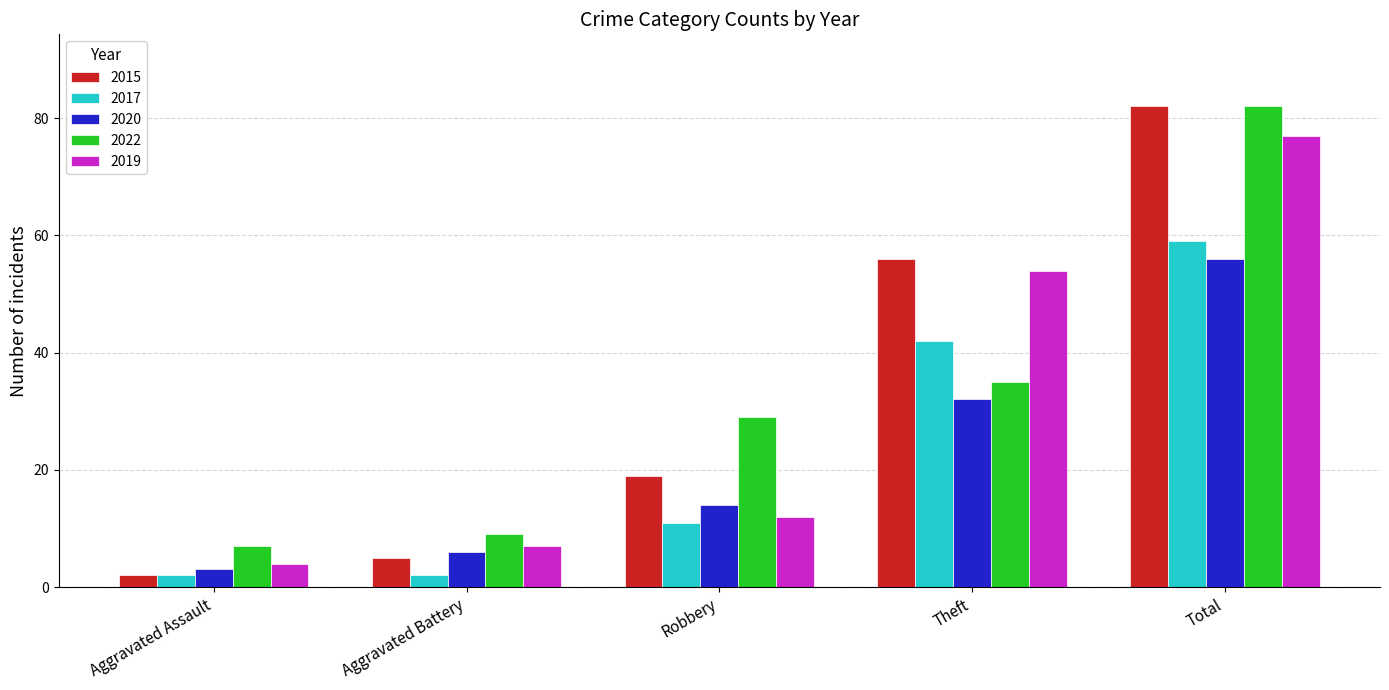

List the labels in order of 2015 value, smallest first.

Aggravated Assault, Aggravated Battery, Robbery, Theft, Total